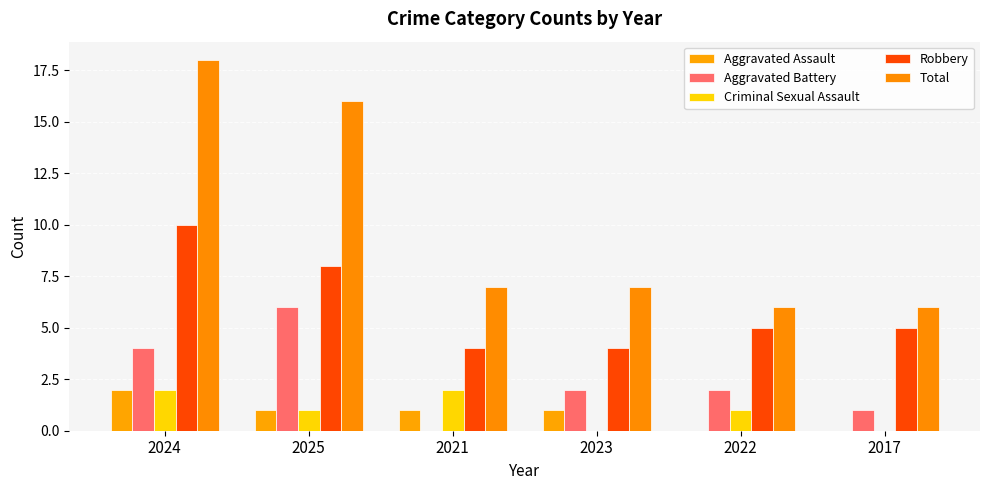

At which label does Criminal Sexual Assault reach its peak?

2024